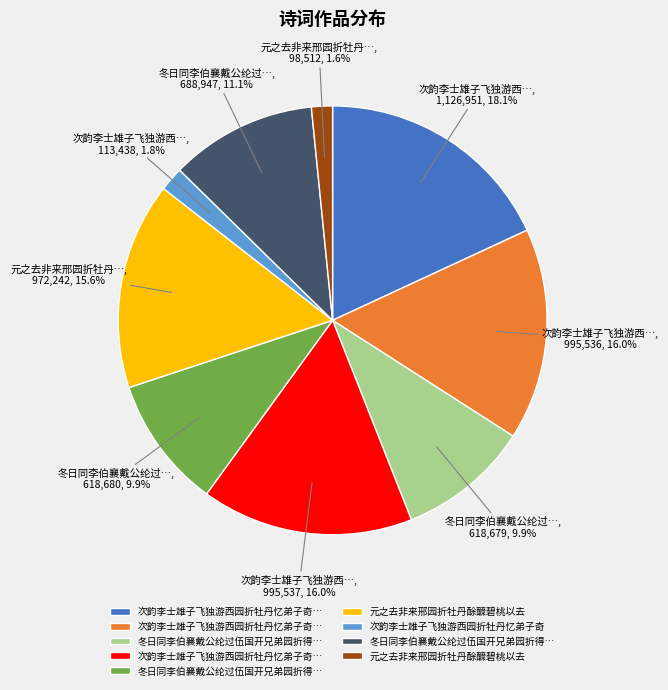

Is there a majority slice in this chart?

No